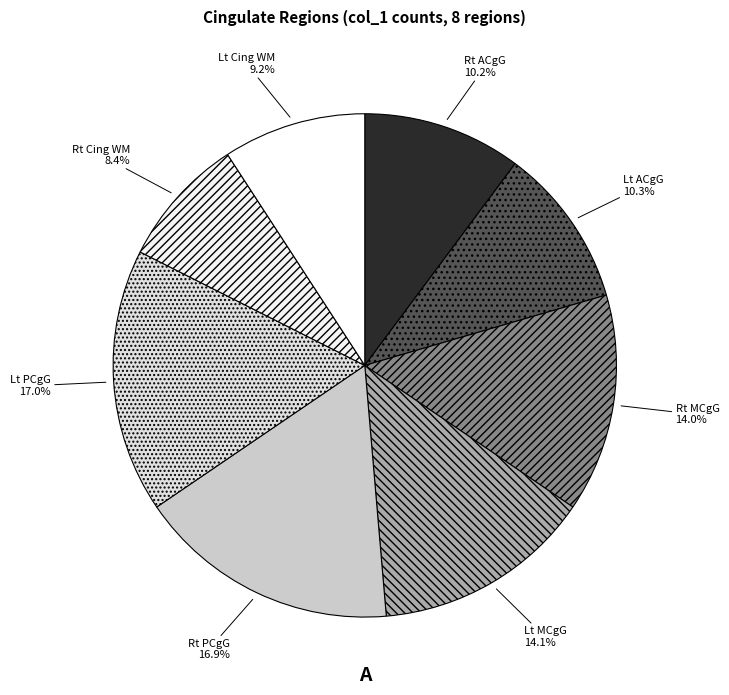

How many slices are in this pie chart?

8